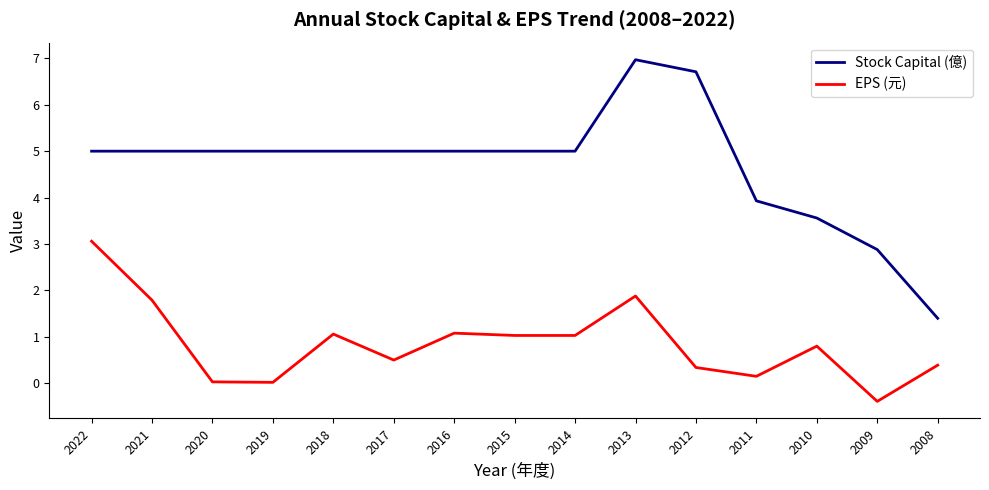

Is this an area chart (filled region under the line)?

No